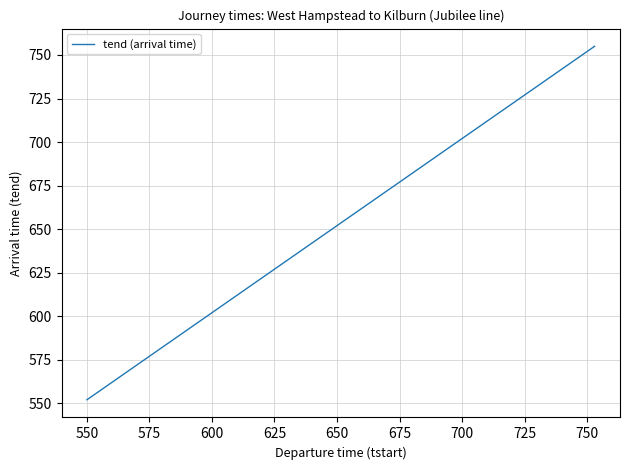

What is the smallest value displayed?

552